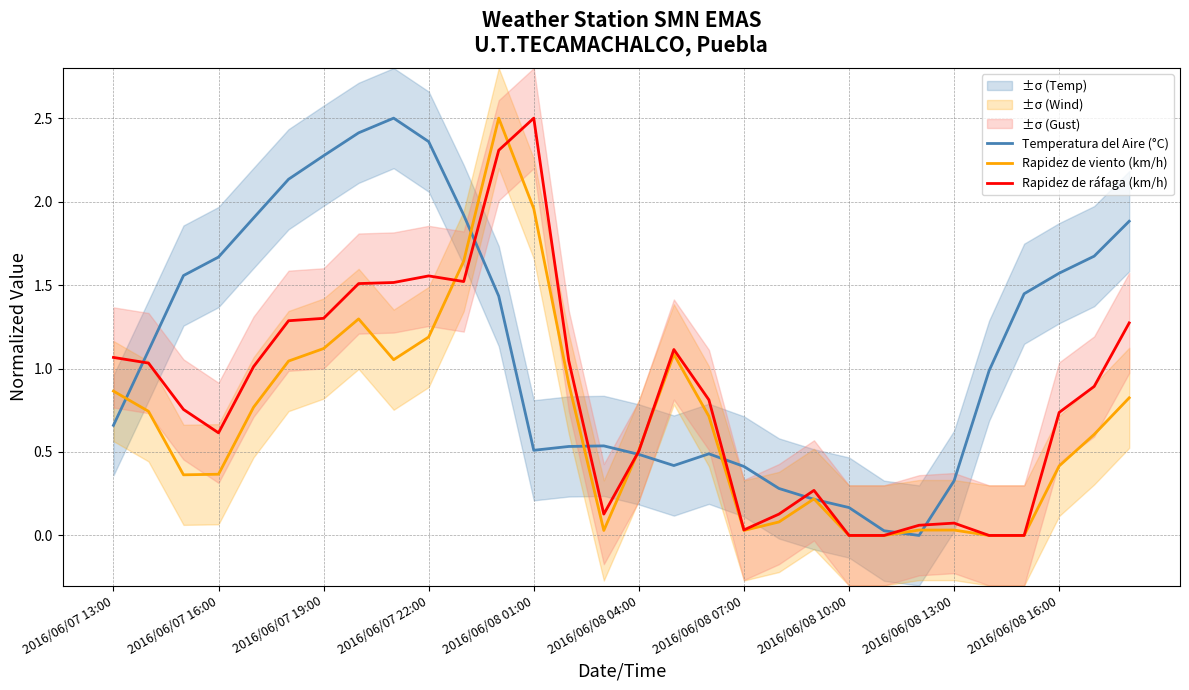

Is it true that Rapidez de viento (km/h) equals 0.0 at 2016/06/08 07:00?

True